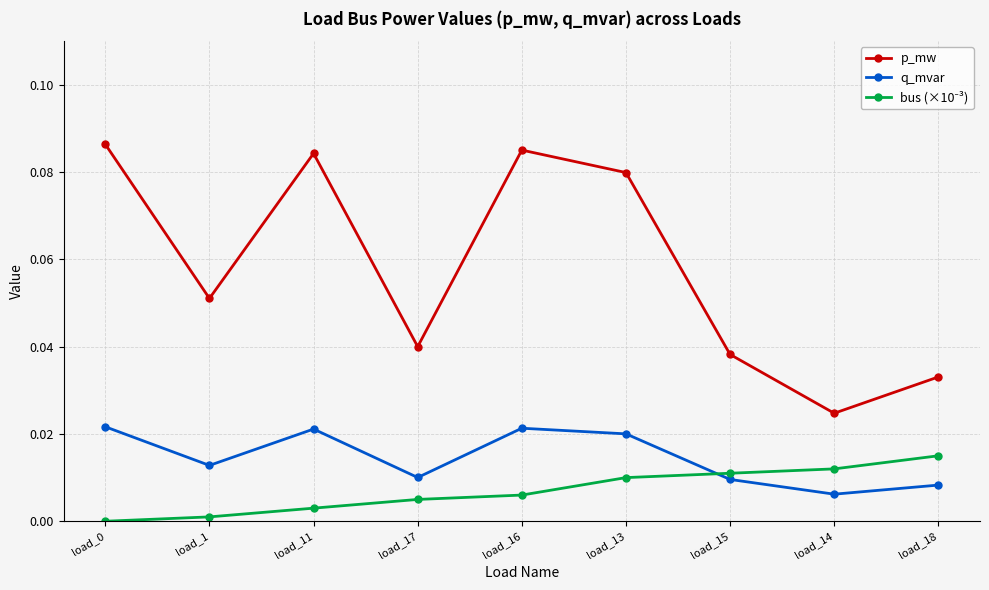

At how many categories does at least one series exceed 0?

9